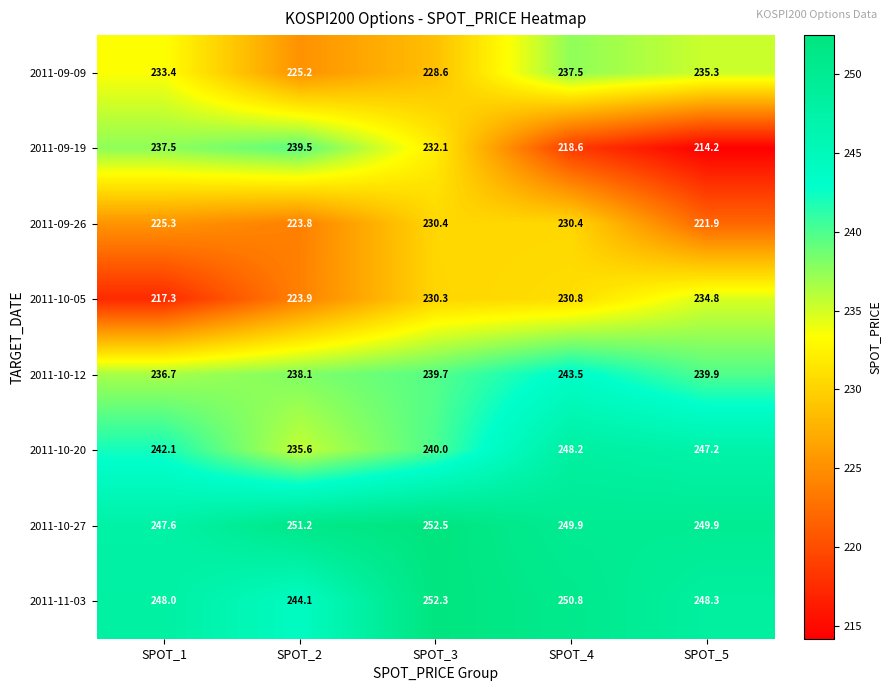

Which series has the largest range (max minus min)?

2011-09-19